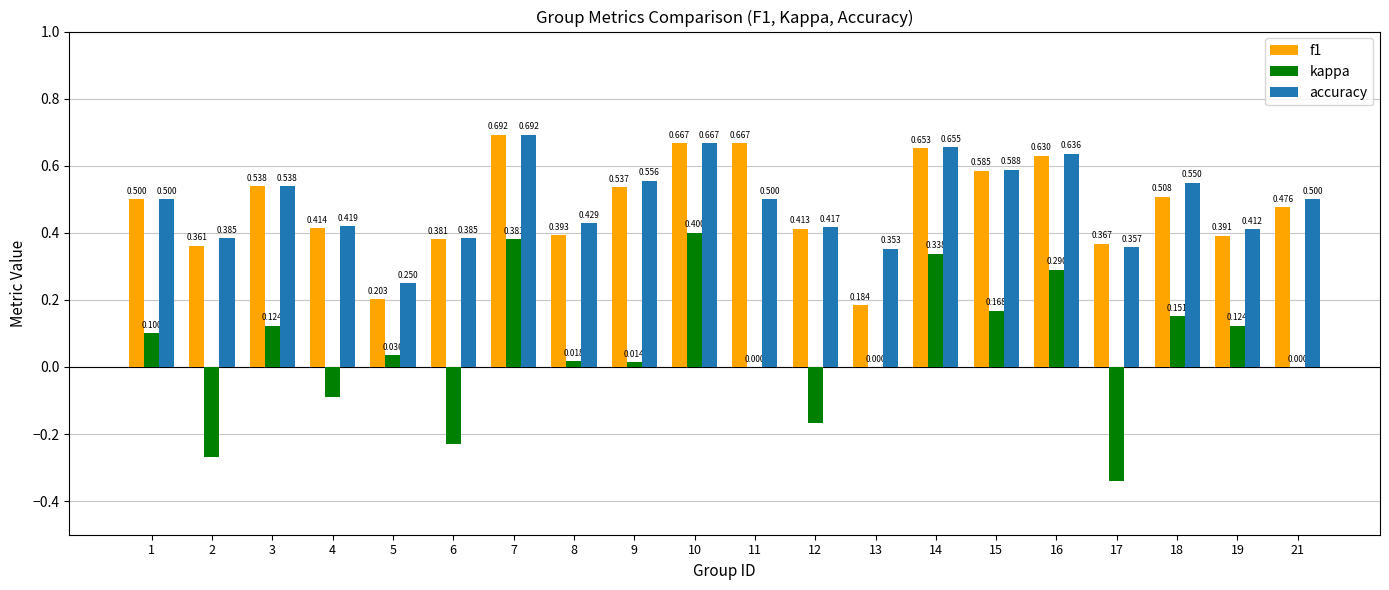

Which series has the largest total across all categories?

accuracy